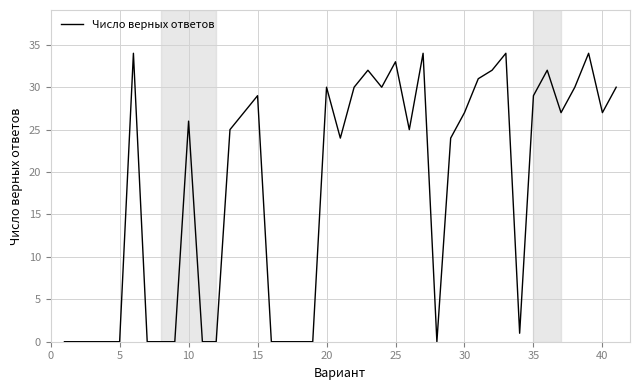

What is the greatest value displayed?

34